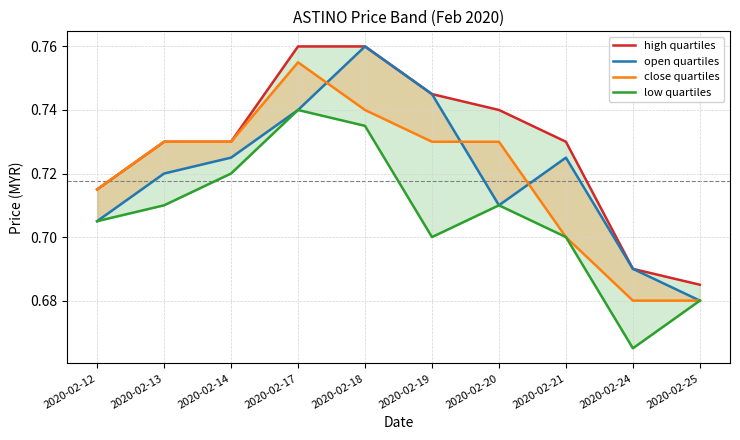

At which label is high quartiles closest to 0?

2020-02-25